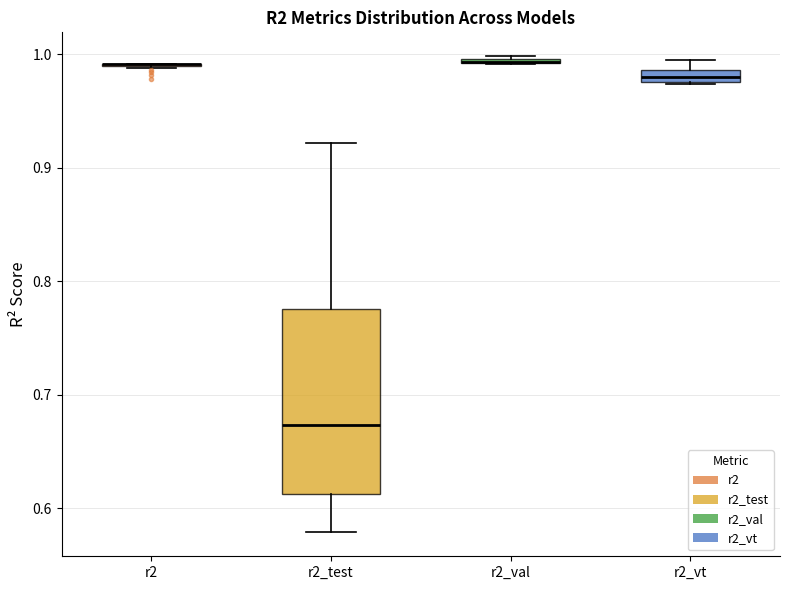

Comparing the boxes themselves (not the whiskers), which one is the tallest?

r2_test